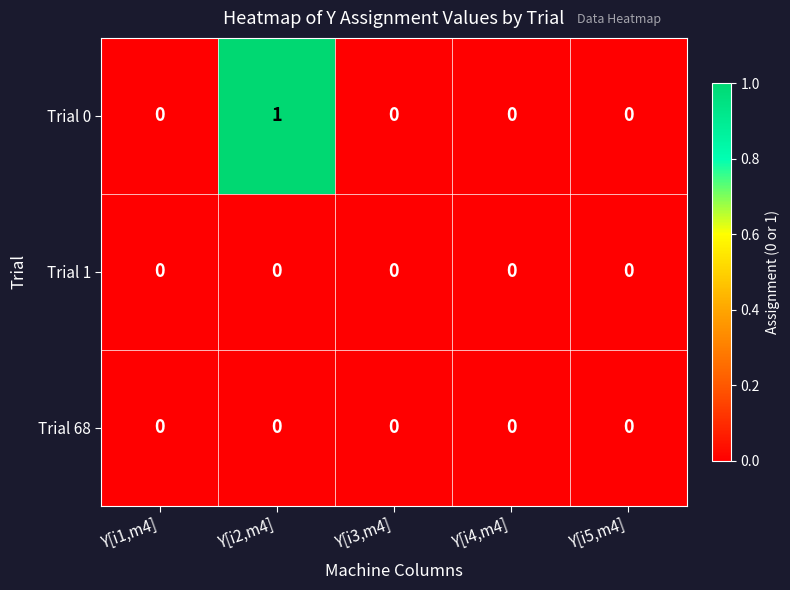

Is it true that Trial 0 equals -1 at Y[i4,m4]?

False